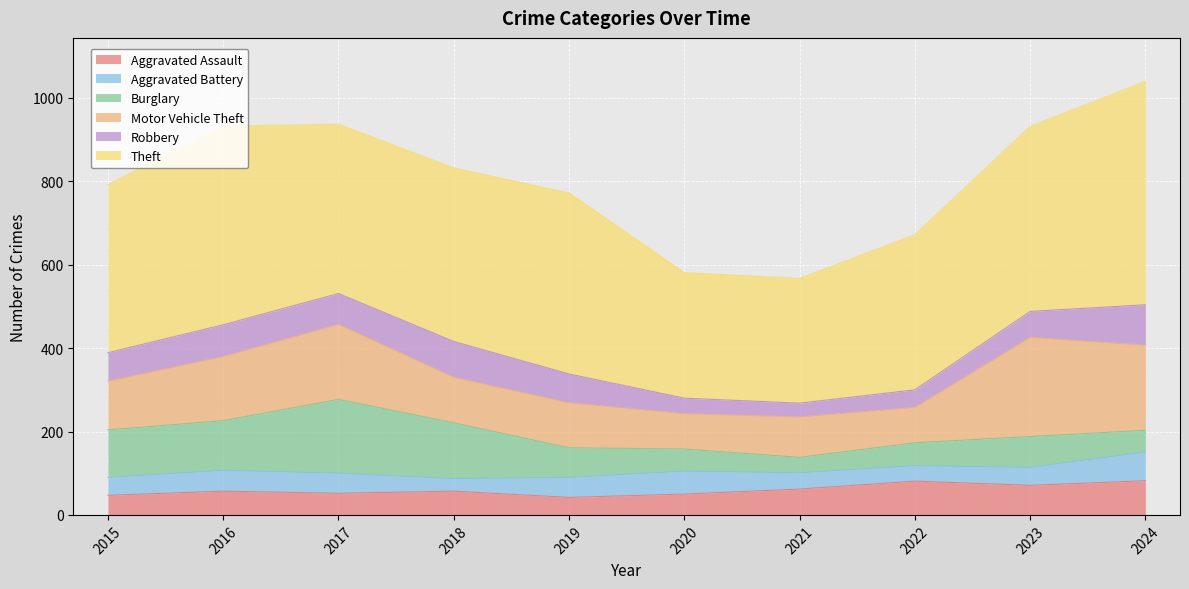

Which series has the largest total across all categories?

Theft